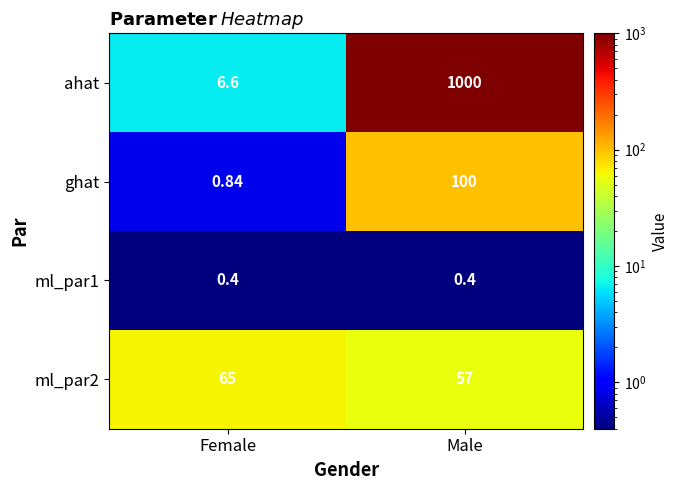

How many series are shown in this chart?

4